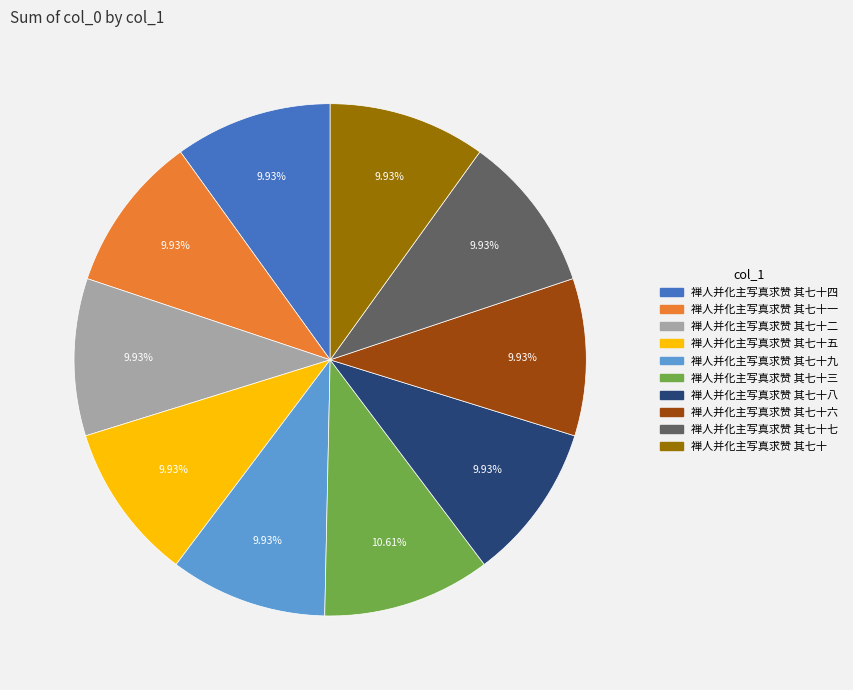

Does any single category account for the majority?

No